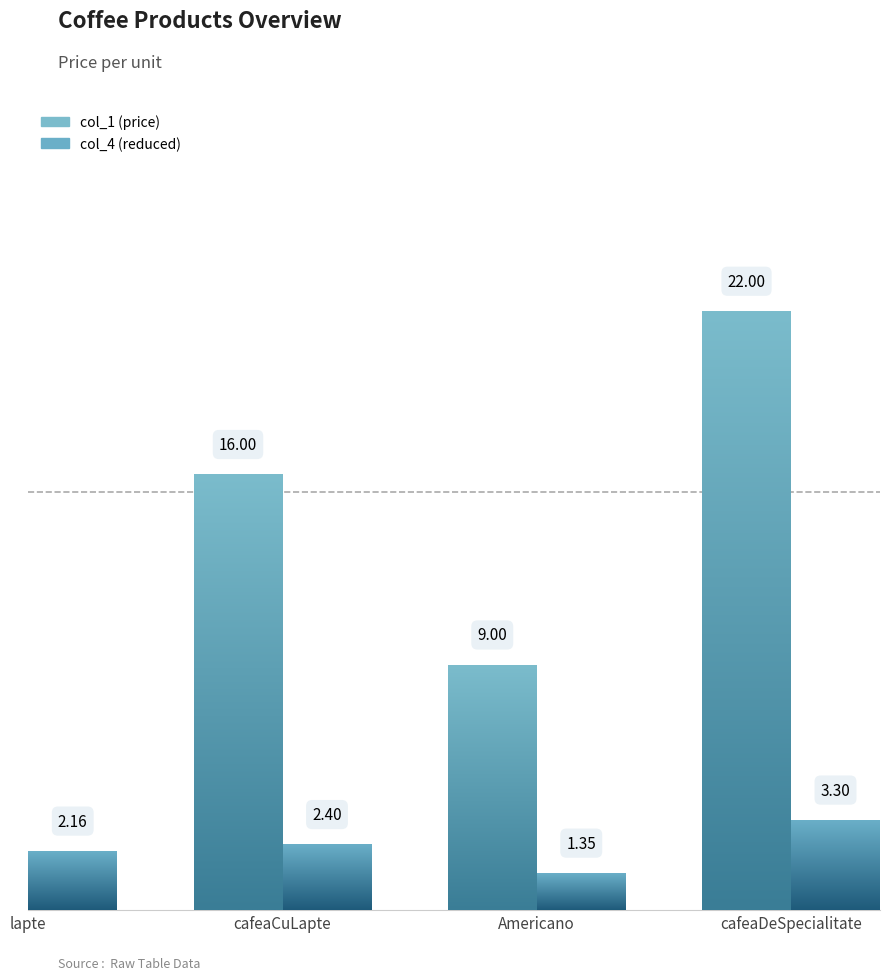

What are all the series names shown in the legend?

col_1, col_4